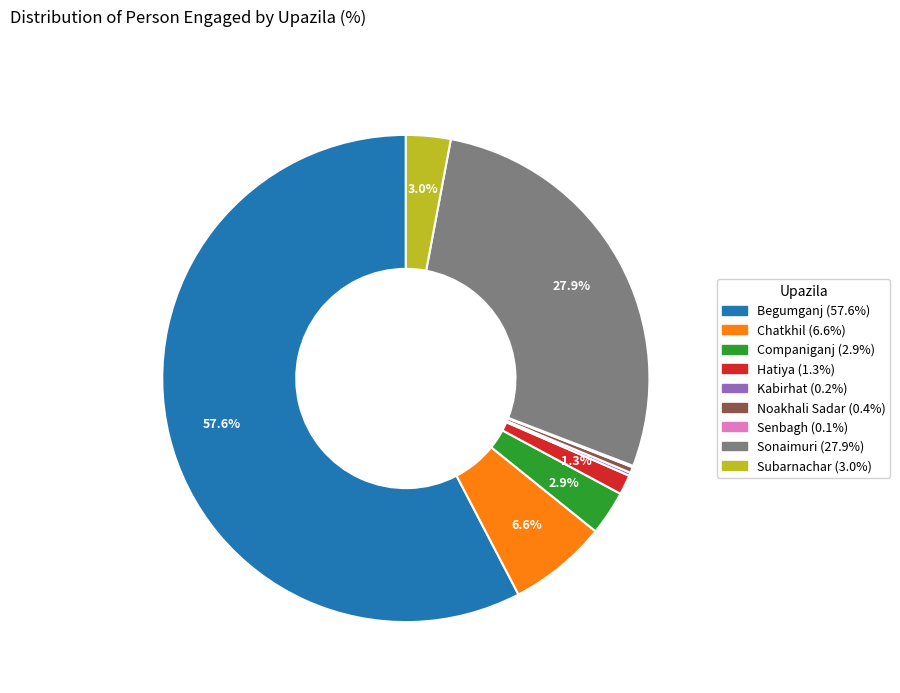

Combined, do Chatkhil and Begumganj account for over 50%?

Yes